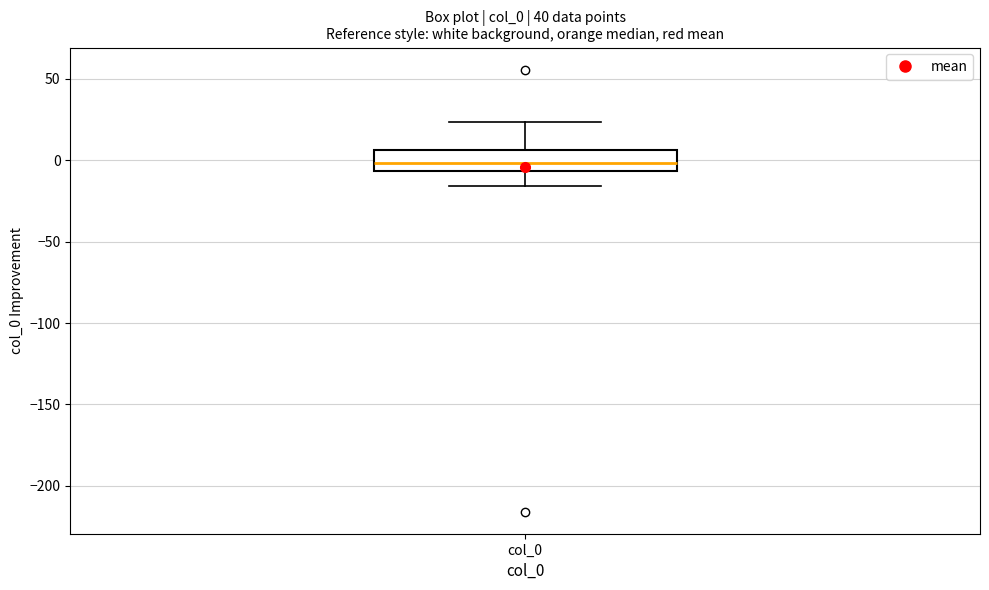

Where is the upper edge of the box for col_0 on the y-axis? The values are not printed on the chart, so give them approximately, as read against the axis.

5